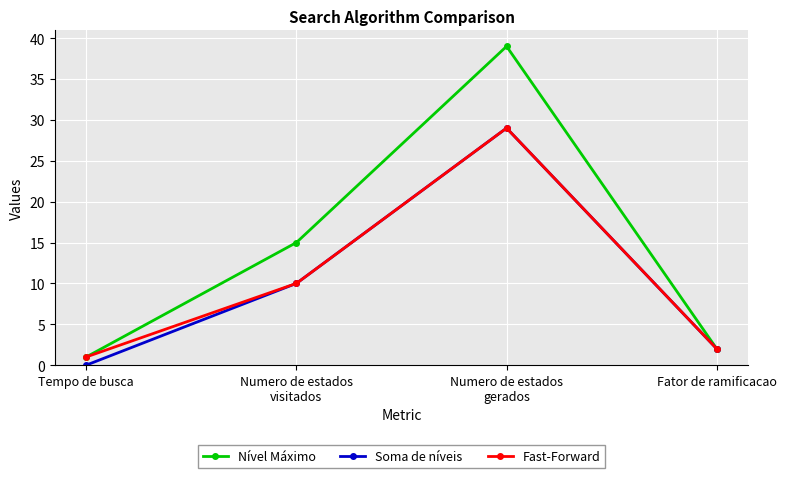

What is the maximum value shown in the chart?

39